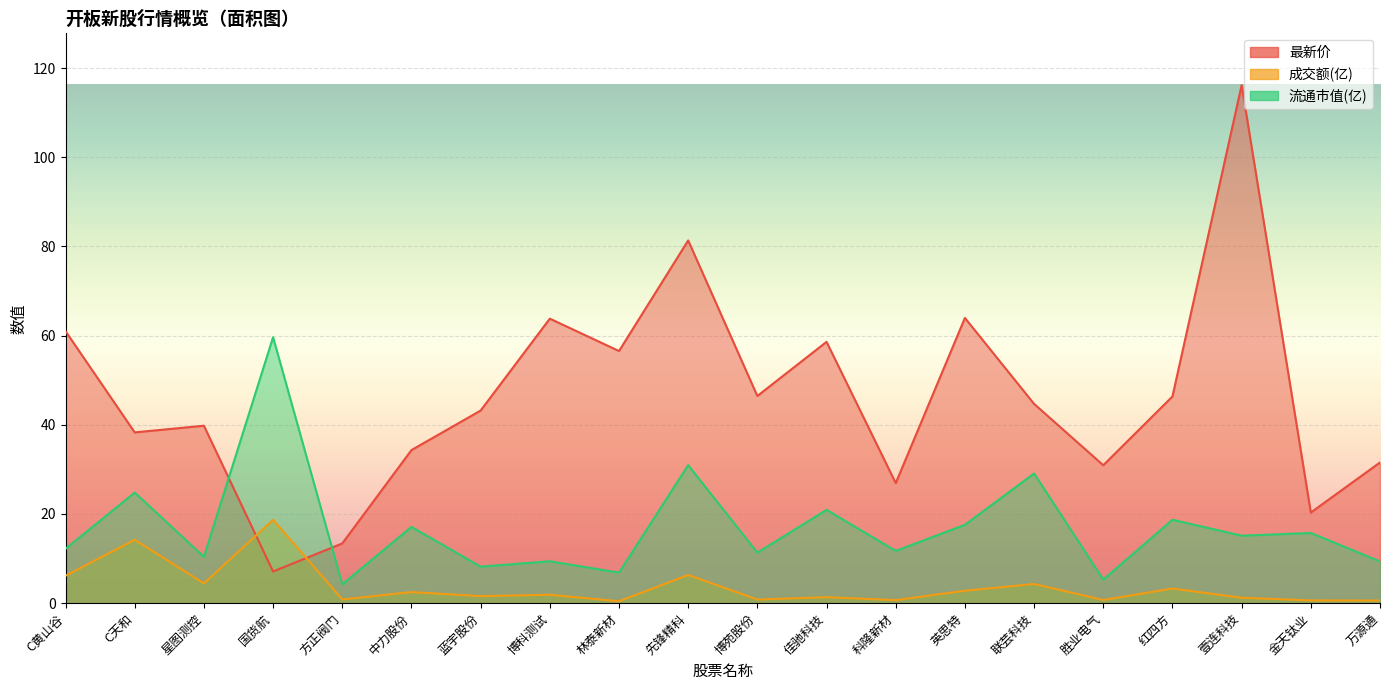

True or false: 流通市值(亿) and 成交额(亿) cross at least once.

False